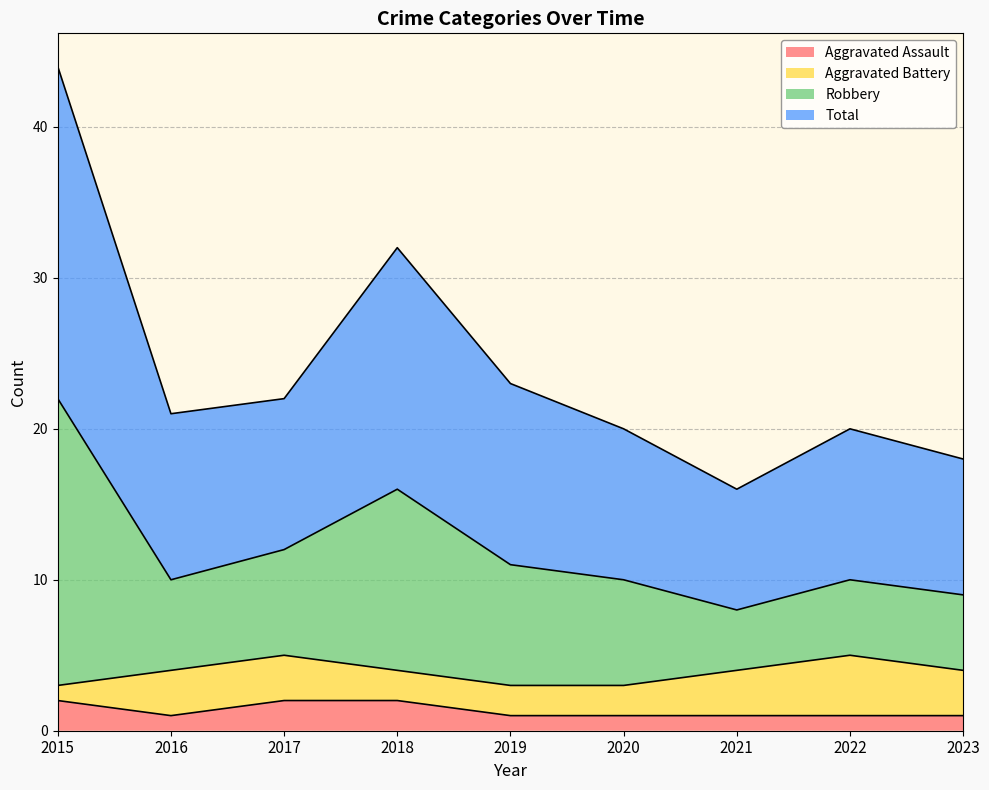

The value of Aggravated Assault at 2017 is 2. True or false?

True